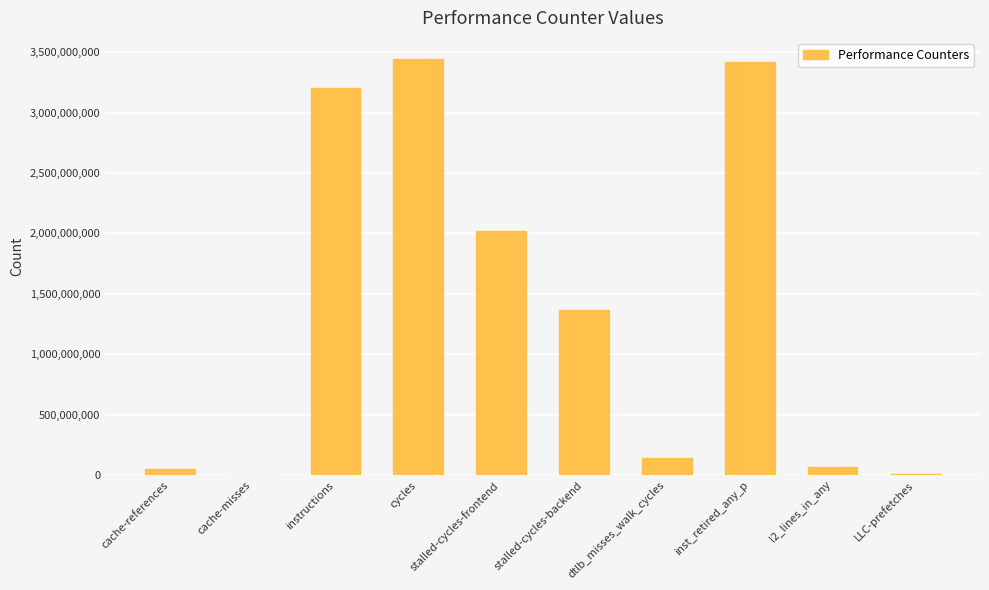

What is the average value?

1371051448